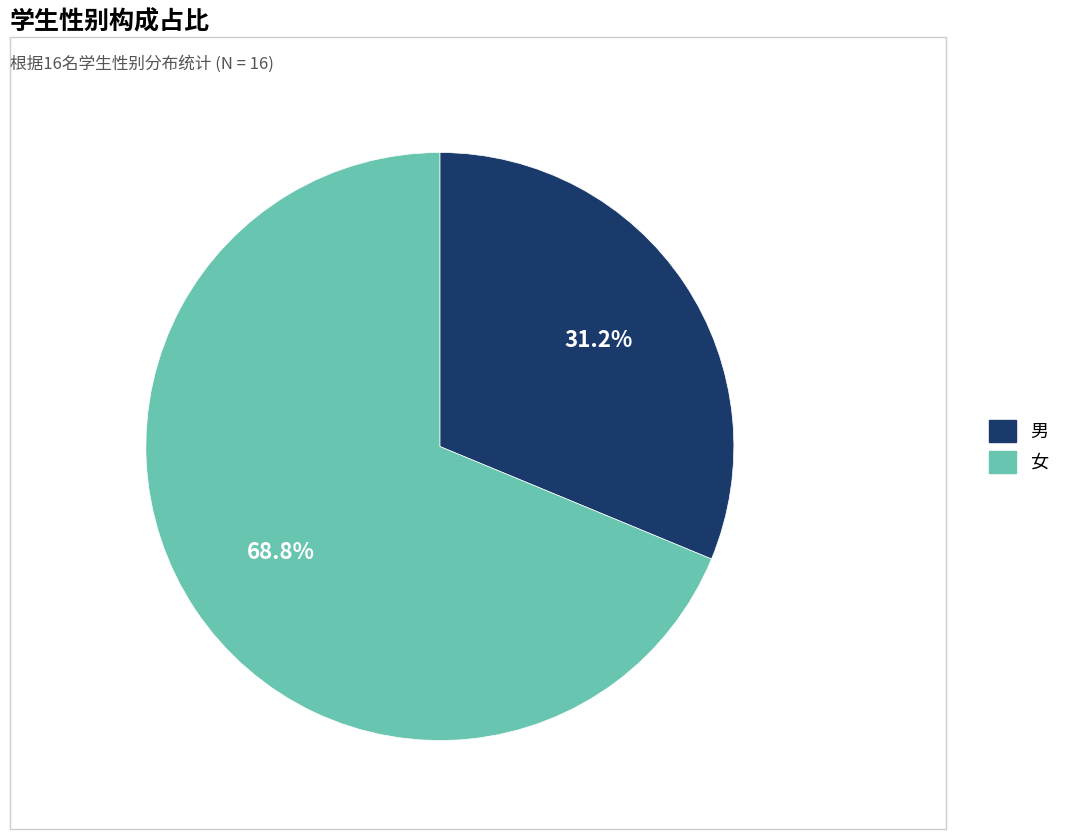

What percentage do 男 and 女 together represent?

100.0%